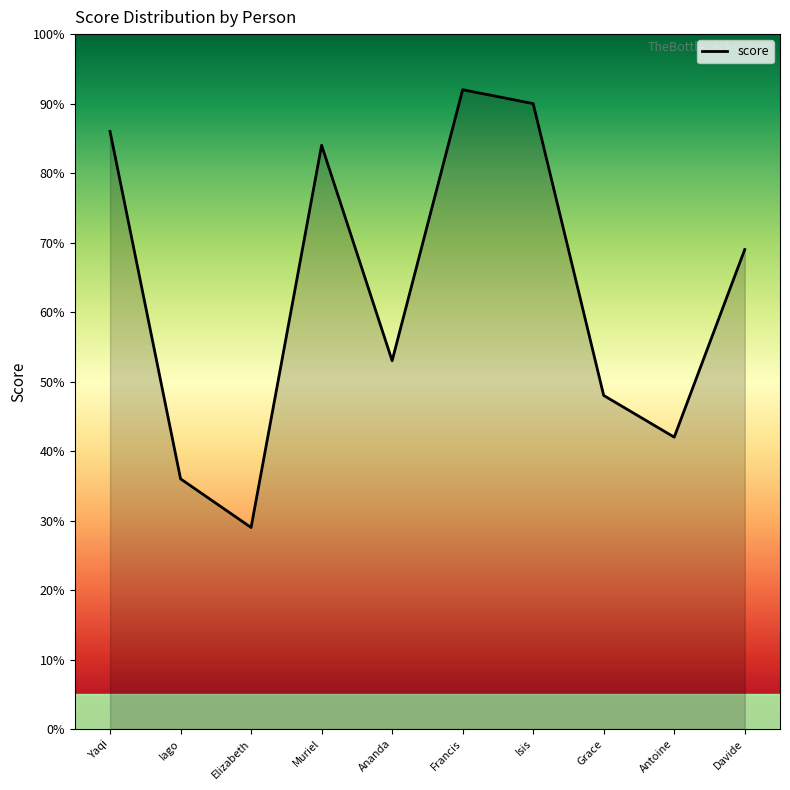

What is the sum of all values?

629